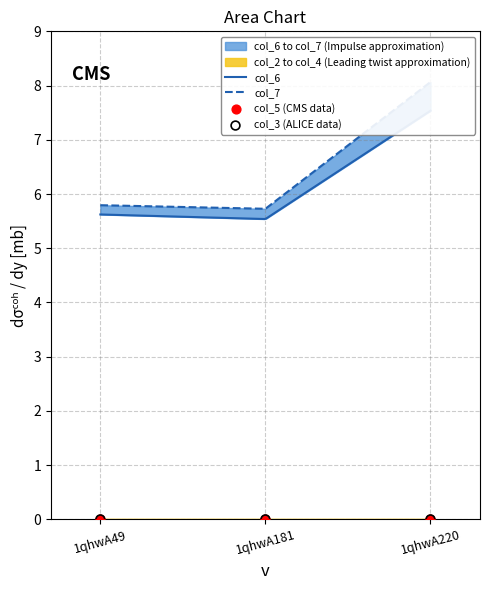

Is the value of col_3 at 1qhwA220 greater than the value of col_6 at 1qhwA49?

No